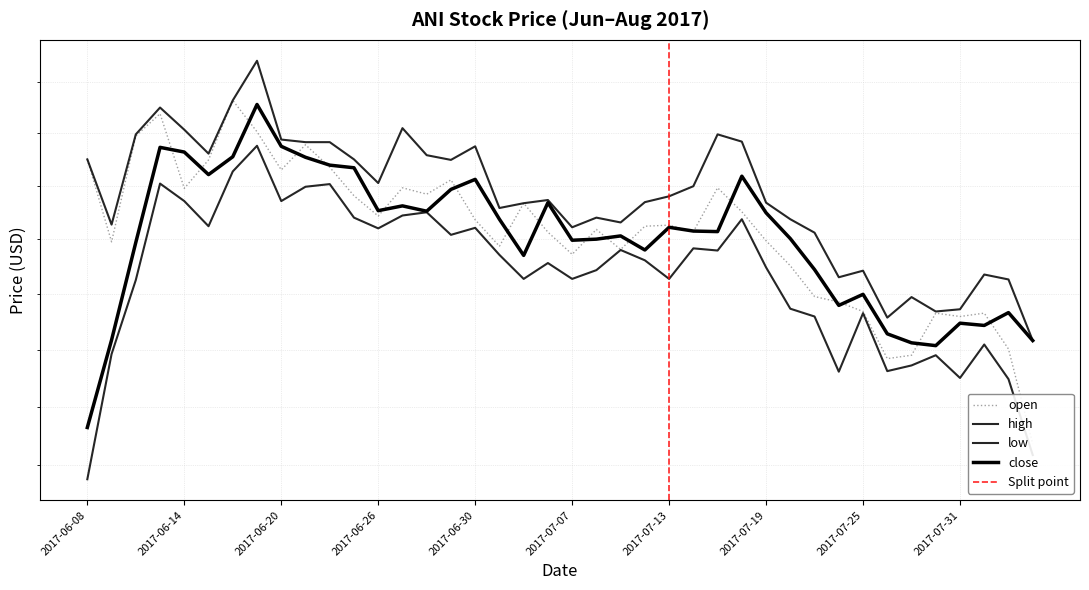

How many categories are shown in the chart?

40